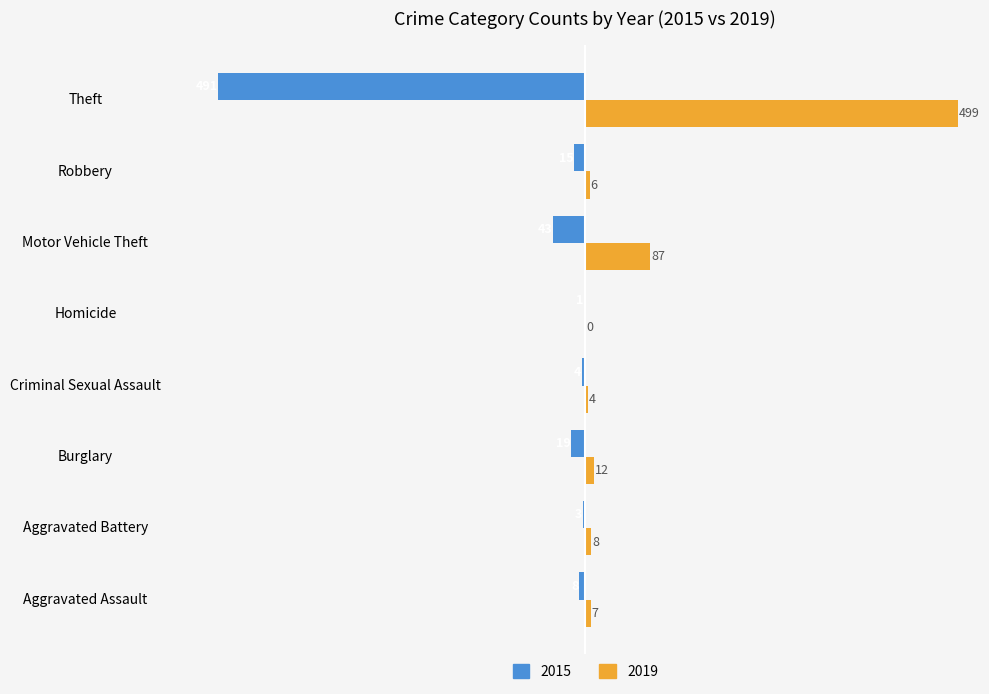

At which label is 2015 closest to -246?

Motor Vehicle Theft